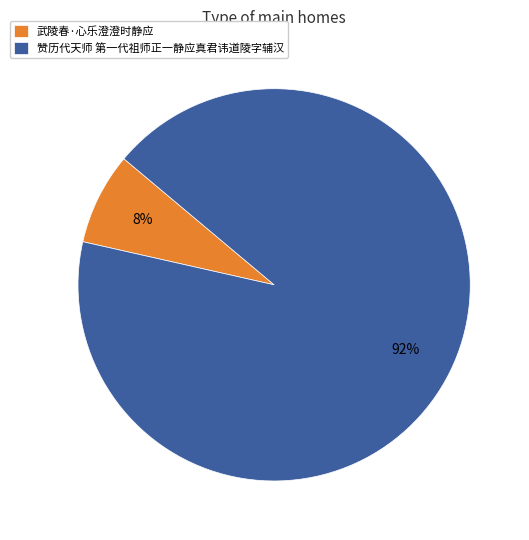

To the nearest percent, what is the average slice percentage?

50%